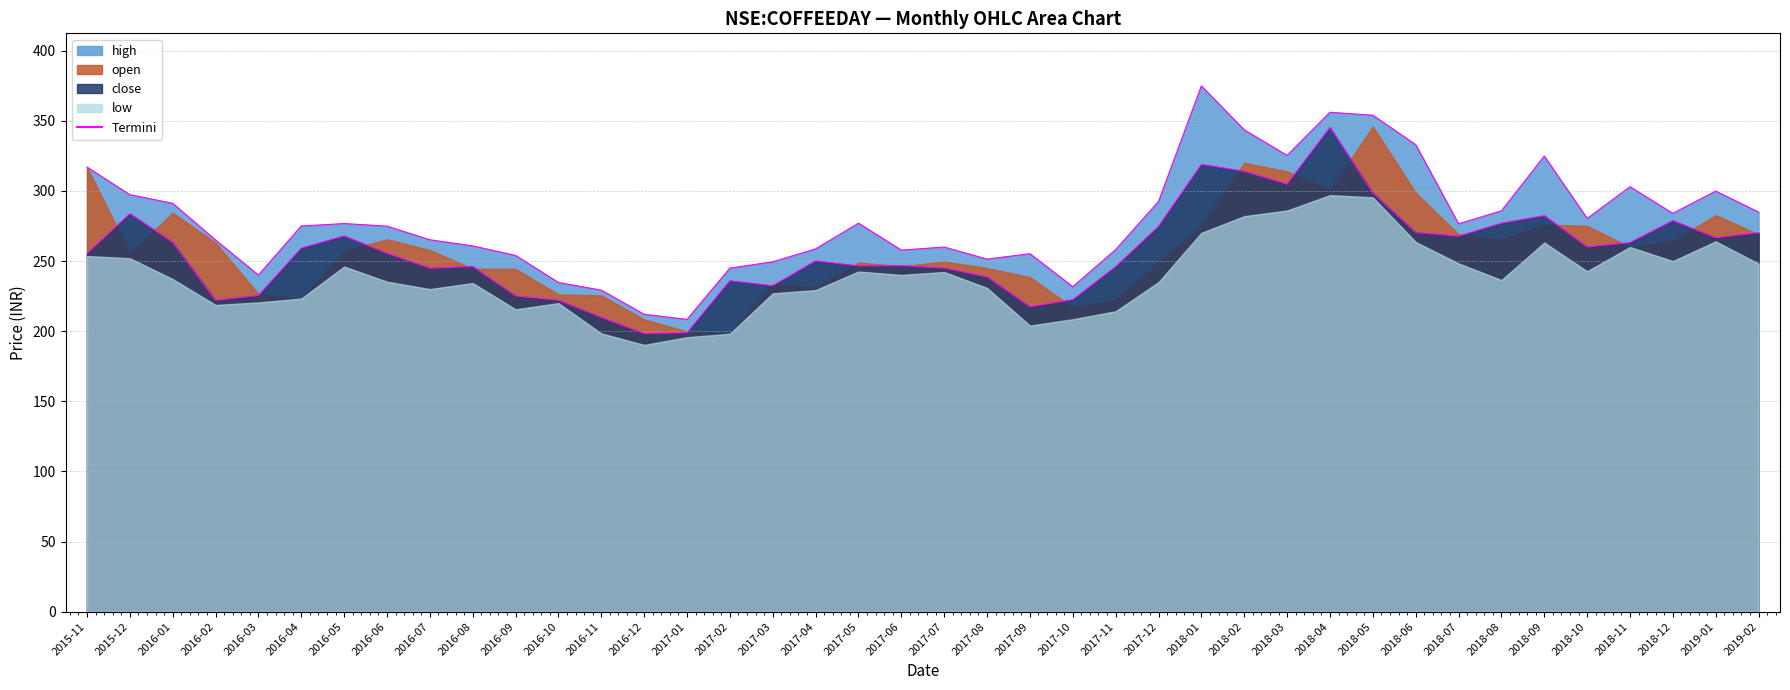

How many values in the high series exceed 276?

20